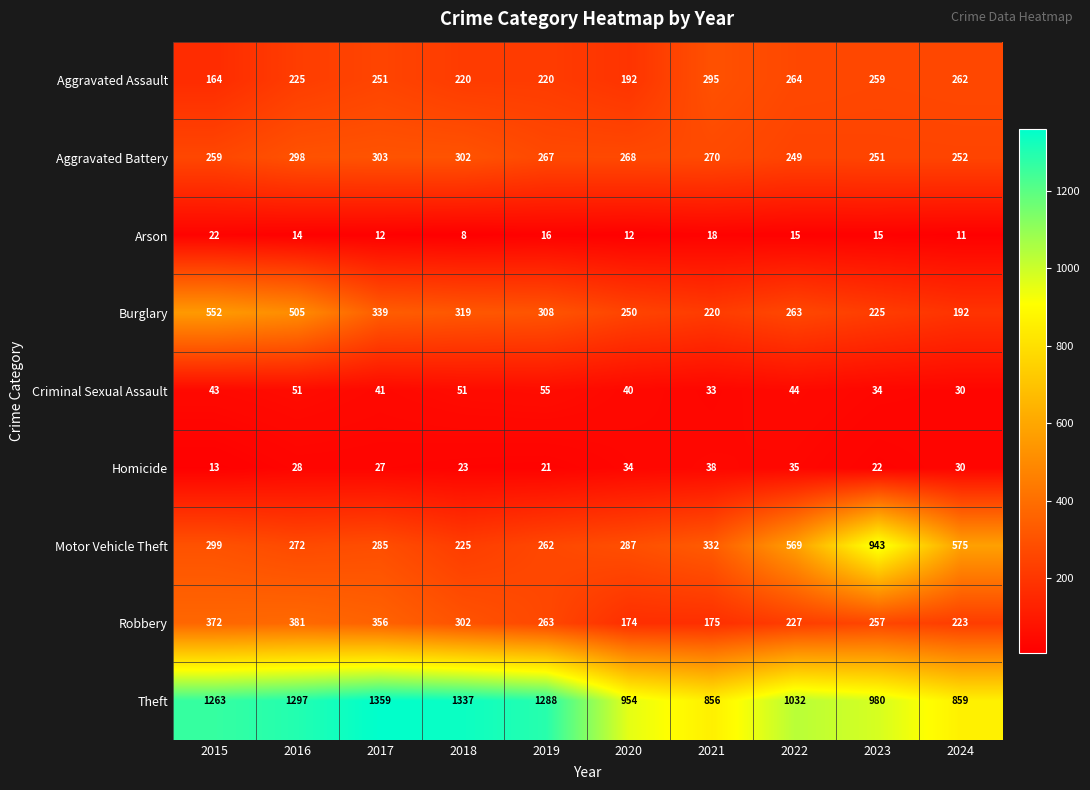

The value of Aggravated Battery at 2019 is 79. True or false?

False